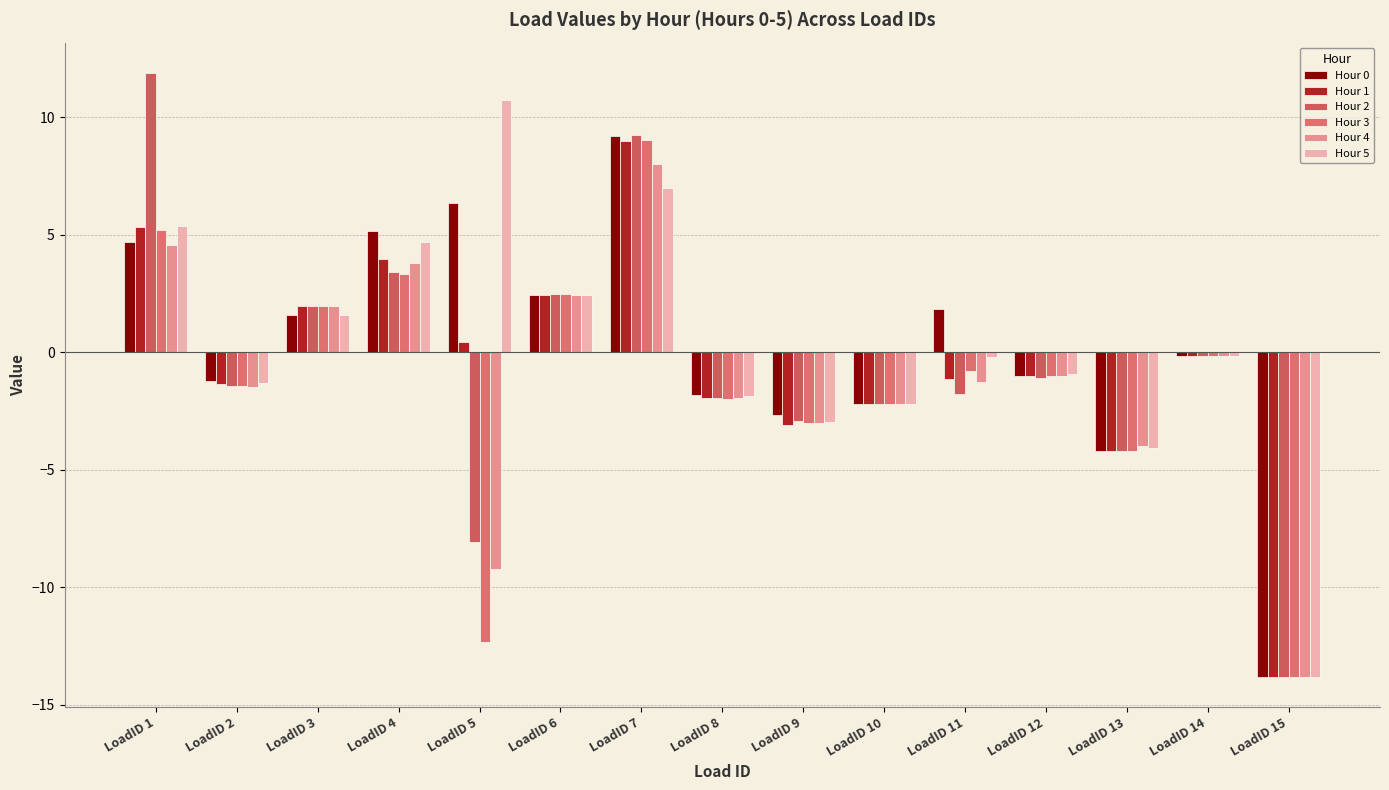

What is the difference between the maximum and second lowest values in the Hour 0 series?

13.4